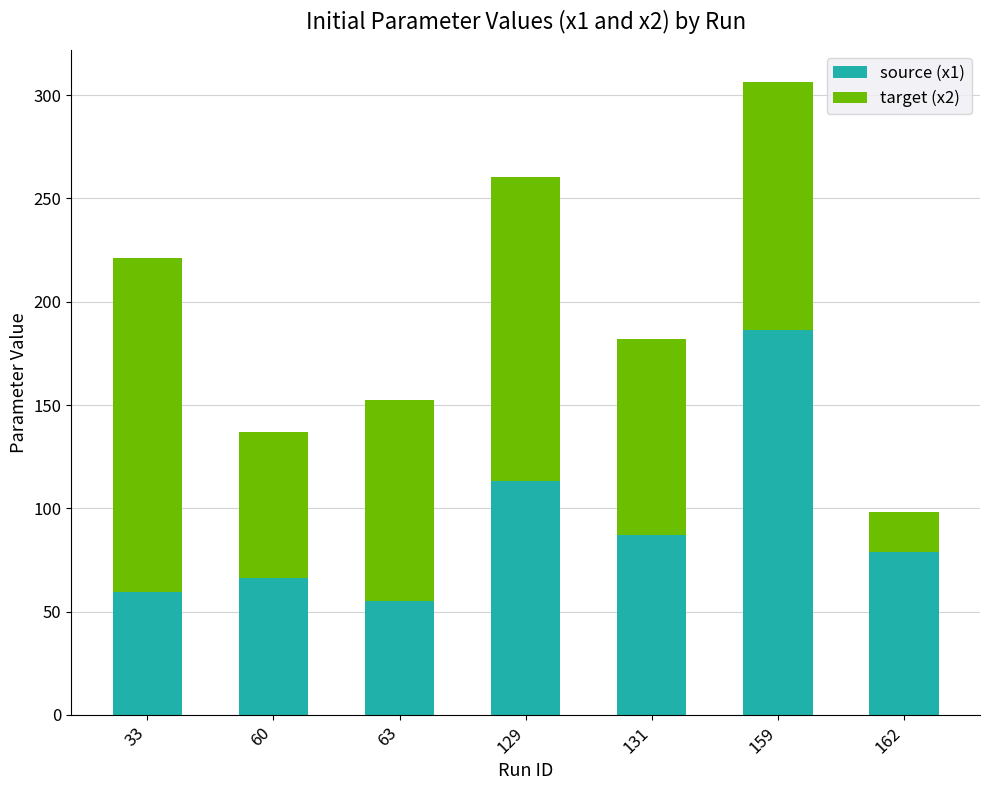

What is the value of the source (x1) bar at the 7th from the left?

78.9